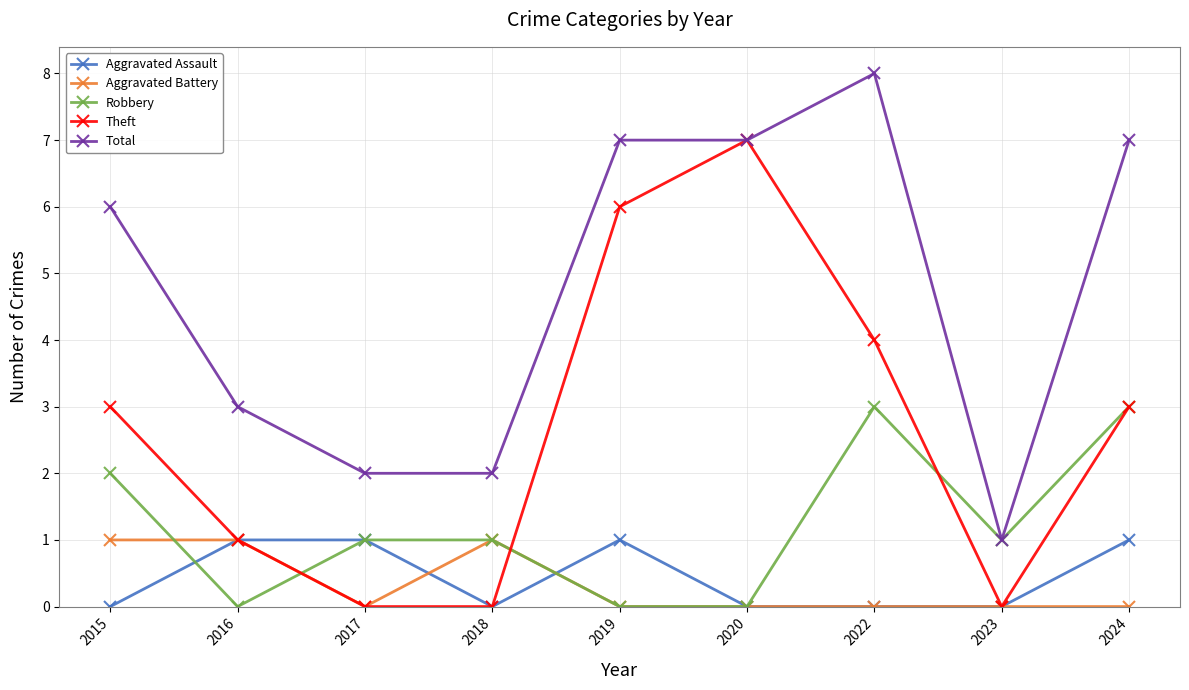

At which category does Aggravated Assault reach its first local valley?

2018